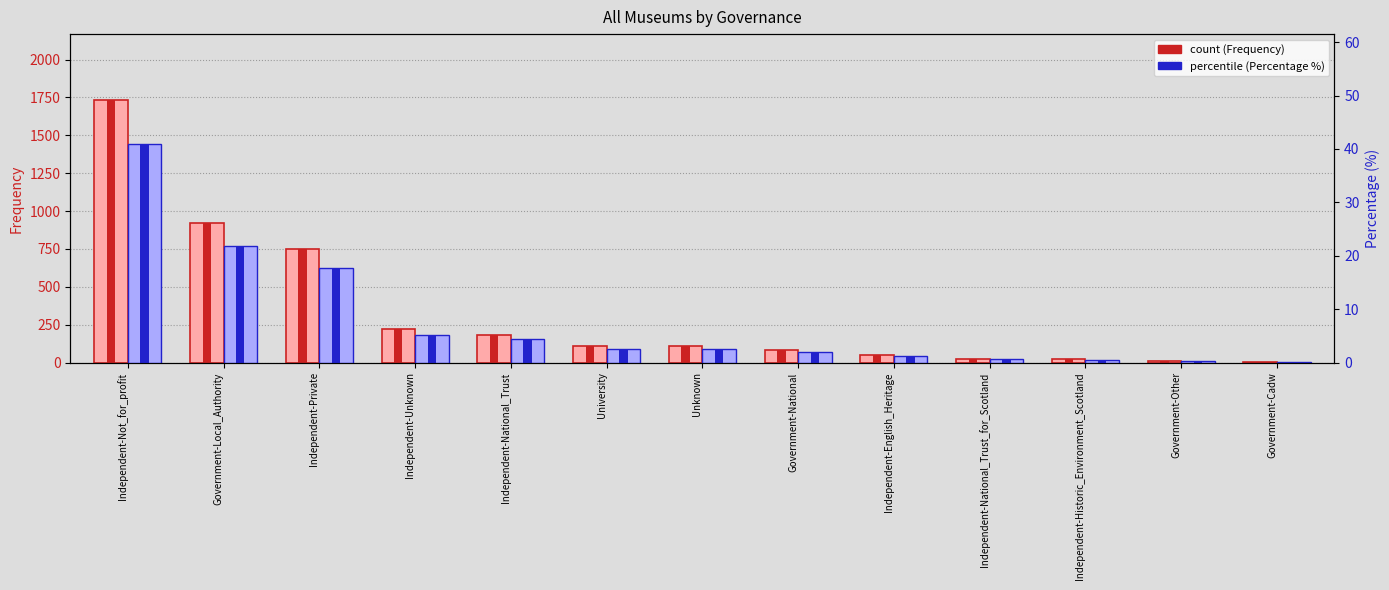

List the labels in order of Percentage (%) value, smallest first.

Government-Cadw, Government-Other, Independent-Historic_Environment_Scotland, Independent-National_Trust_for_Scotland, Independent-English_Heritage, Government-National, University, Unknown, Independent-National_Trust, Independent-Unknown, Independent-Private, Government-Local_Authority, Independent-Not_for_profit